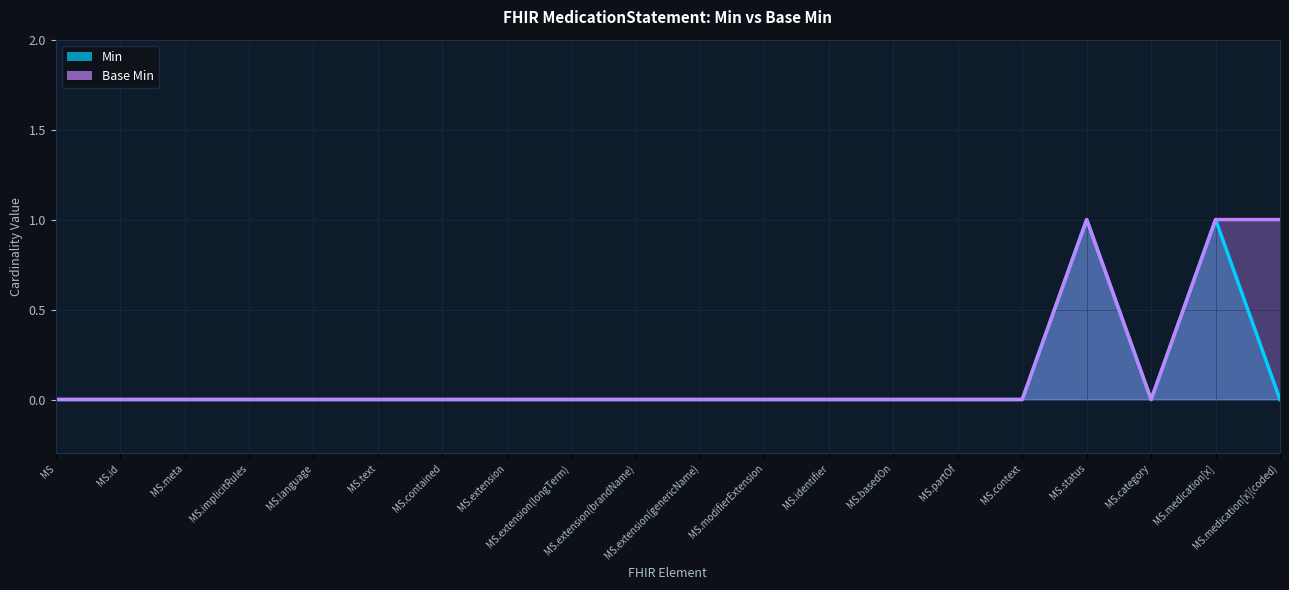

Which series has the largest range (max minus min)?

Min